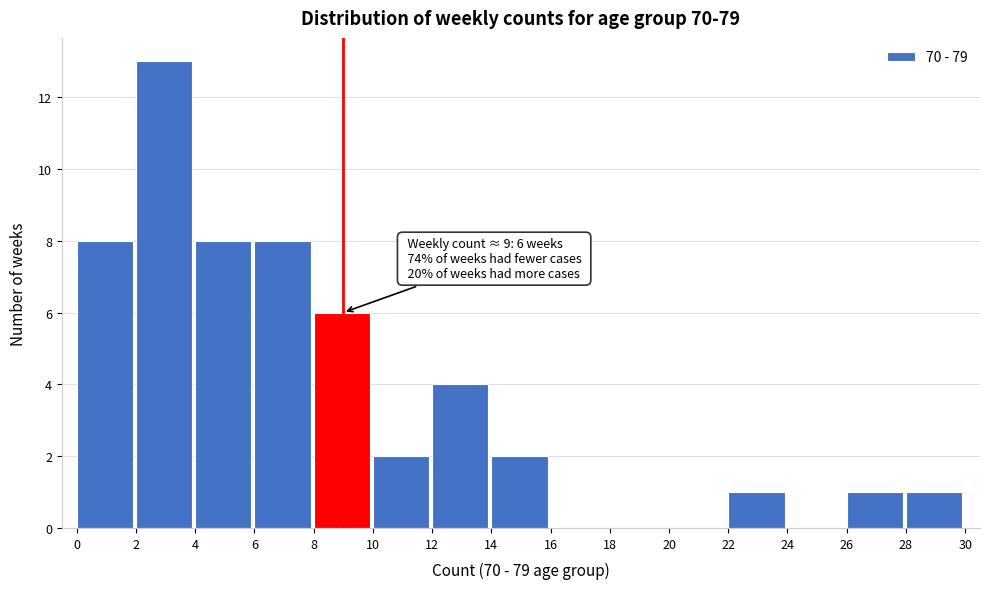

Which range on the x-axis has the tallest bar?

2 to 4